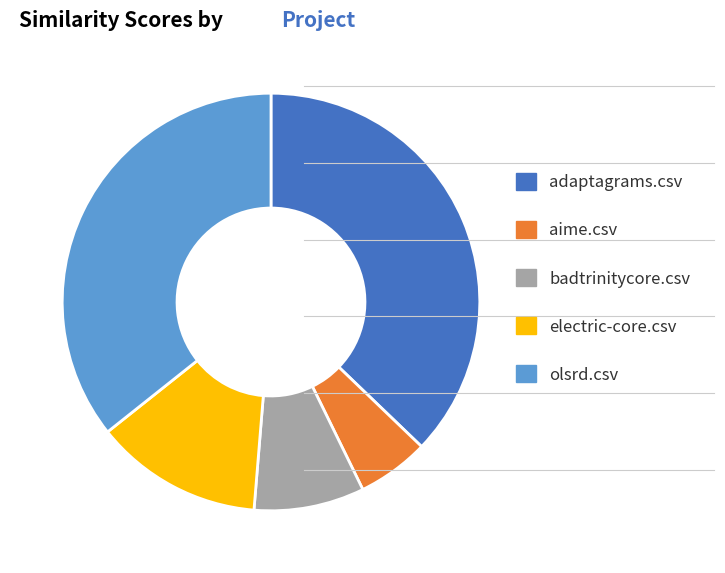

What is the smallest slice in the pie chart?

aime.csv